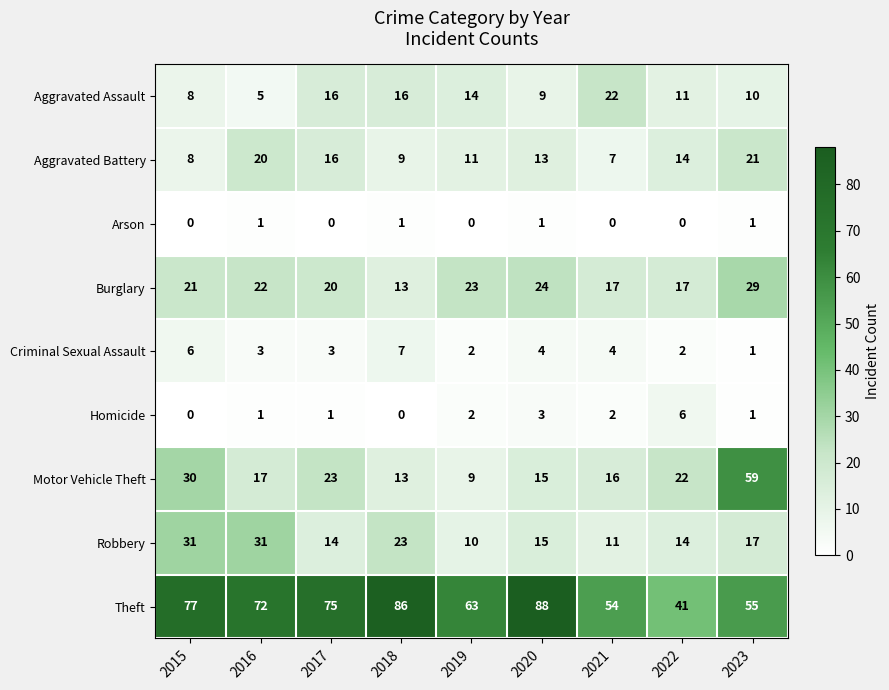

What is the maximum value shown in the chart?

88